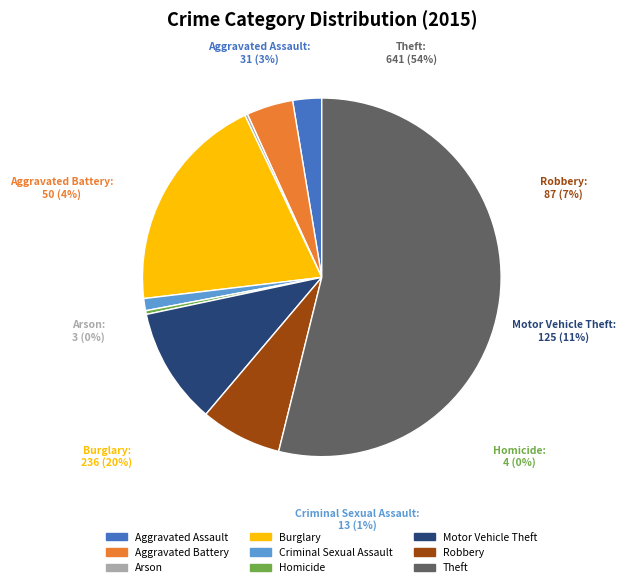

What is the change in value from Aggravated Assault to Criminal Sexual Assault?

-18